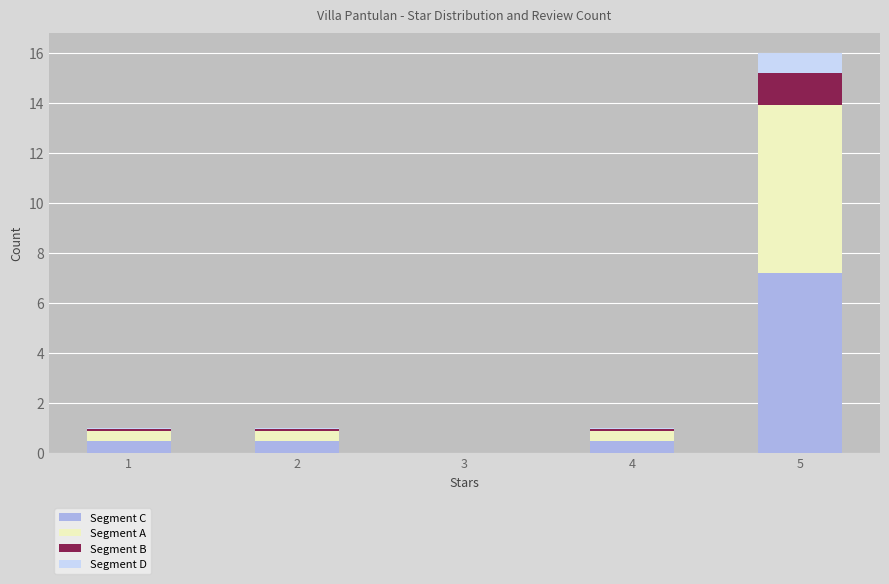

Are the bars grouped side by side (vs. stacked)?

No